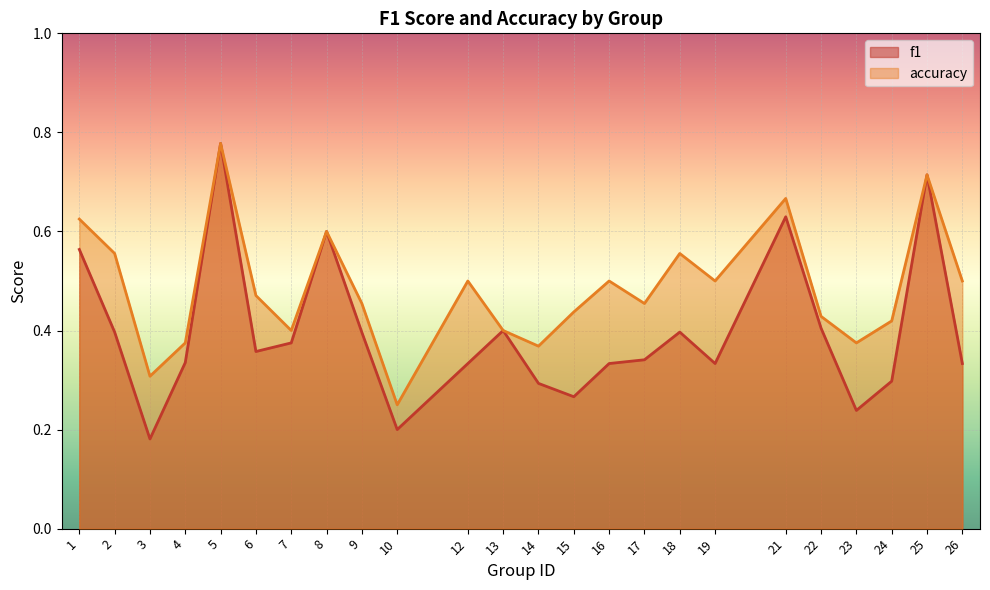

At 7, list the series in order from largest to smallest.

accuracy, f1